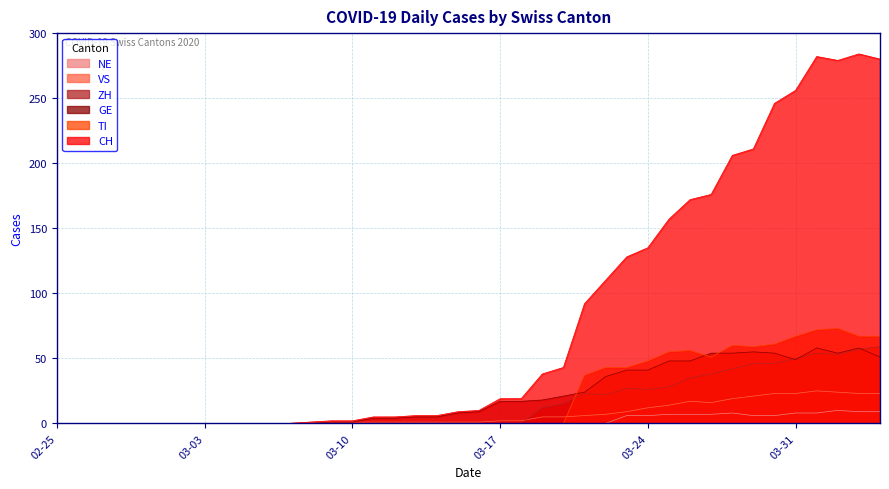

The value of ZH at 2020-04-04 is 19. True or false?

False